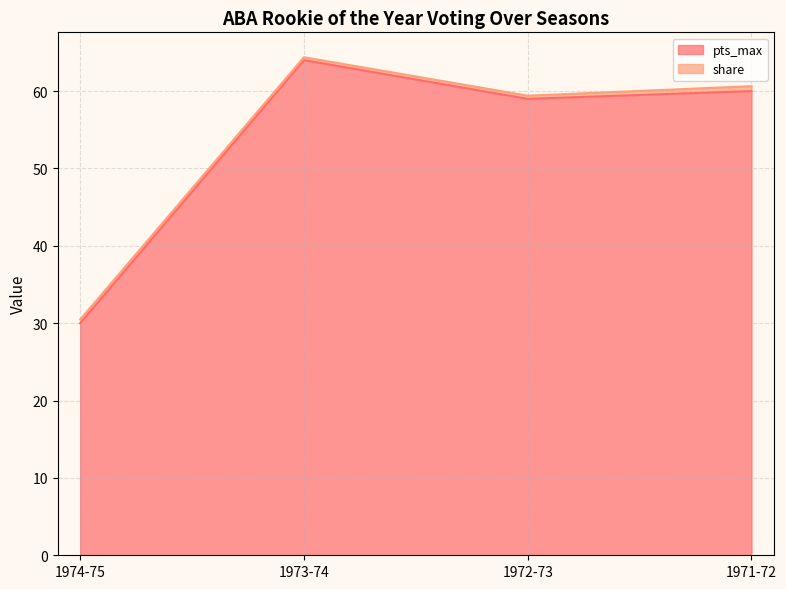

Where does the data first go above 60?

1973-74